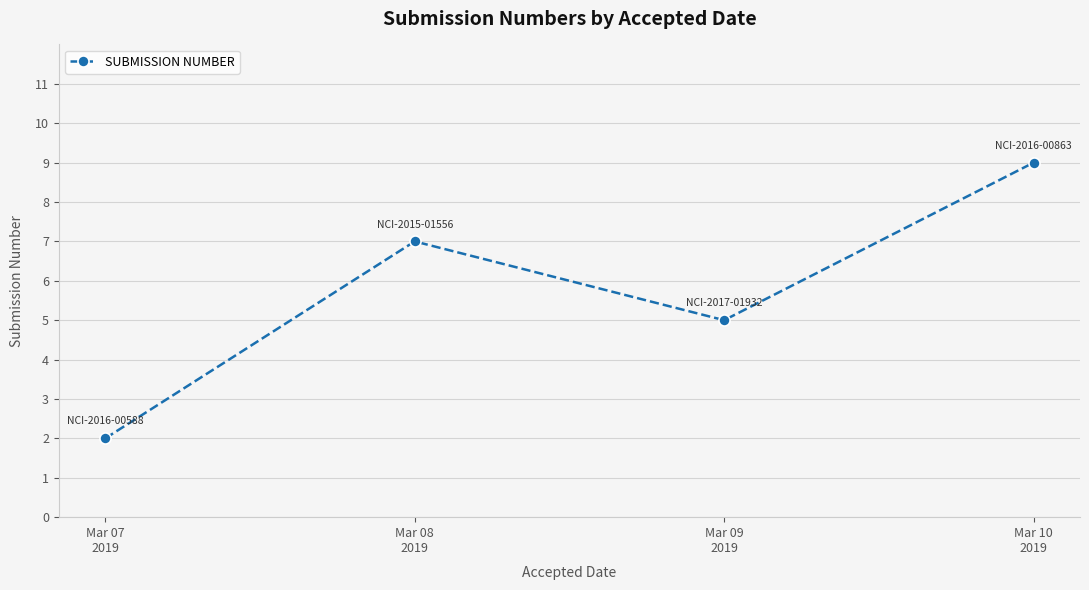

What is the change in value from Mar 07
2019 to Mar 09
2019?

+3